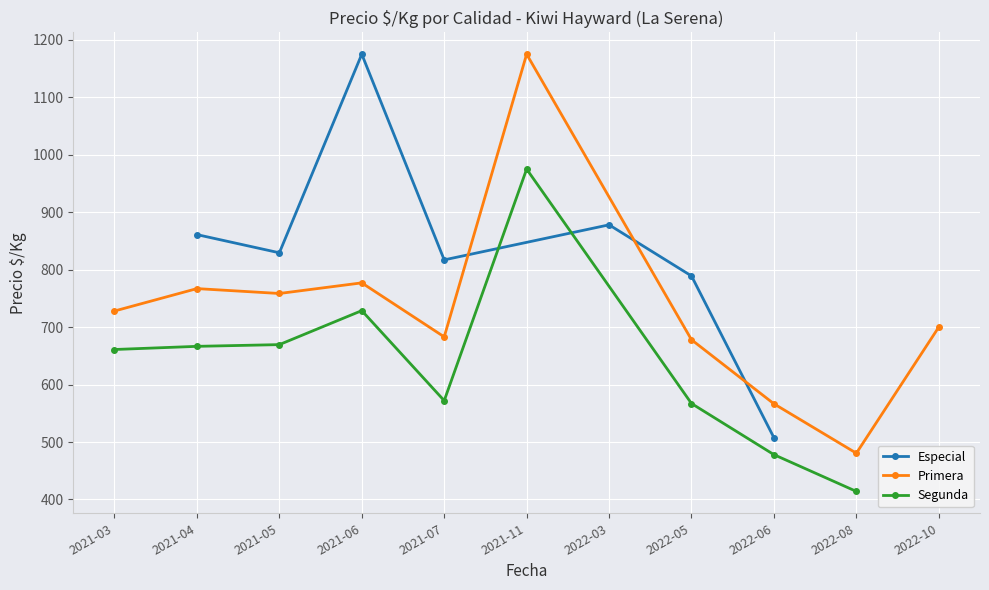

What is the lowest value of the Especial series?

507.5